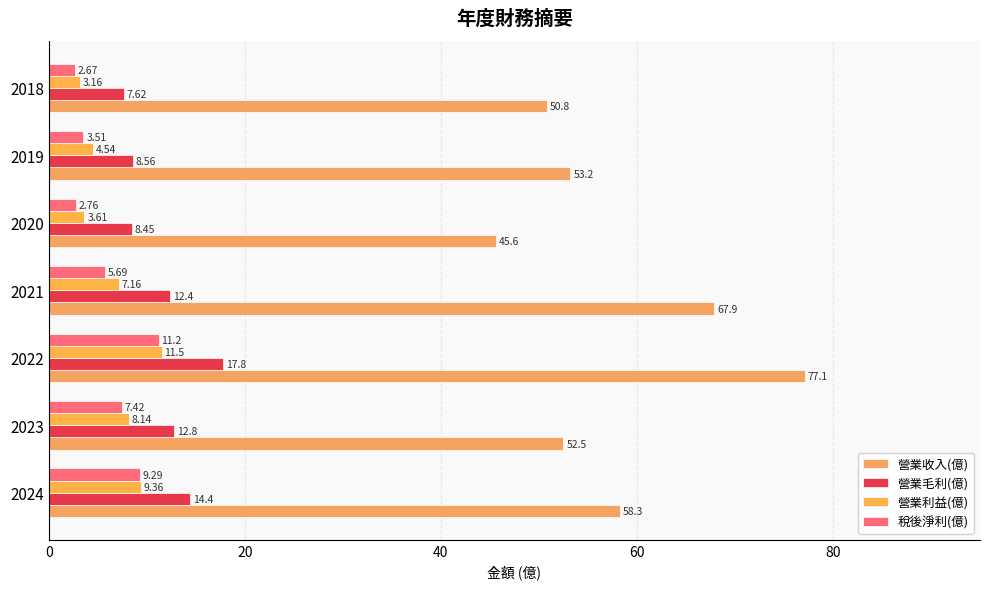

What is the value of the 營業毛利(億) bar at the 2nd from the left?

12.8